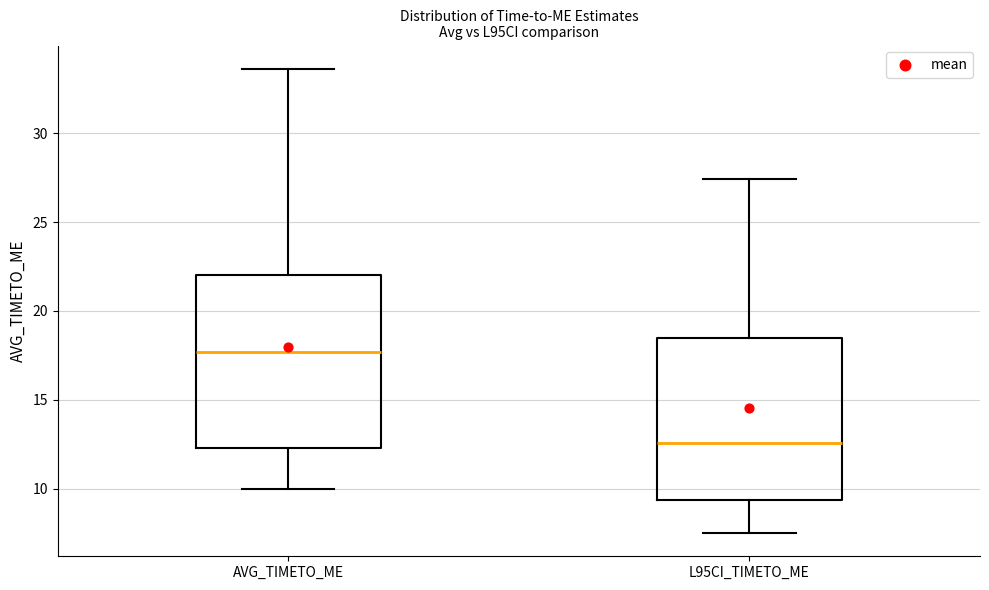

Reading left to right, transcribe this box plot: for each box, give where its median line is, the range the box spans, and where its two whiskers end, as read against the y-axis. The values are not printed on the chart, so give them approximately, as read against the axis.

AVG_TIMETO_ME: median 17.5, box 12.5 to 22.0, whiskers 10.0 to 33.5
L95CI_TIMETO_ME: median 12.5, box 9.5 to 18.5, whiskers 7.5 to 27.5